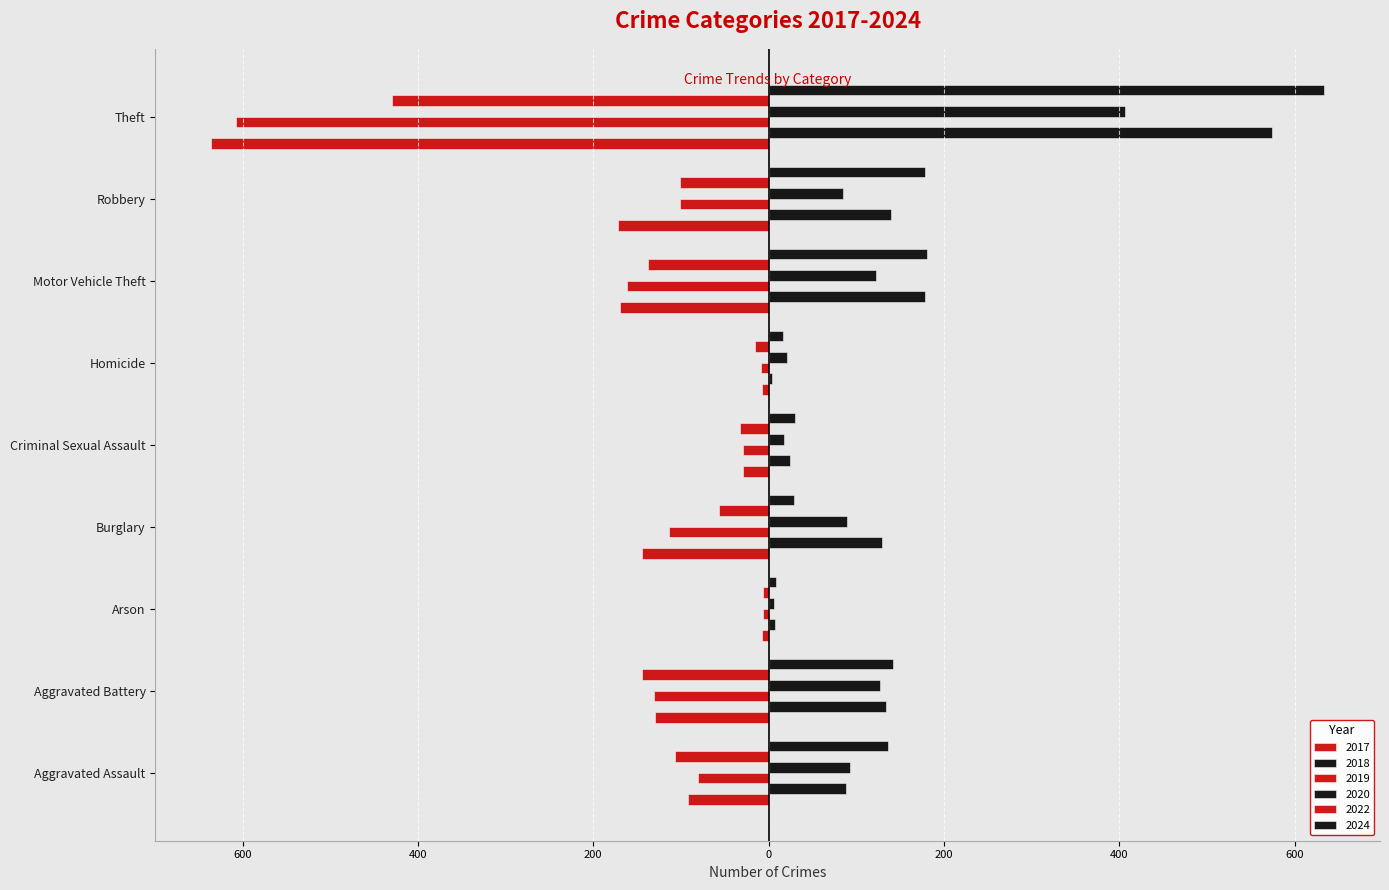

Which series has the largest total across all categories?

2024